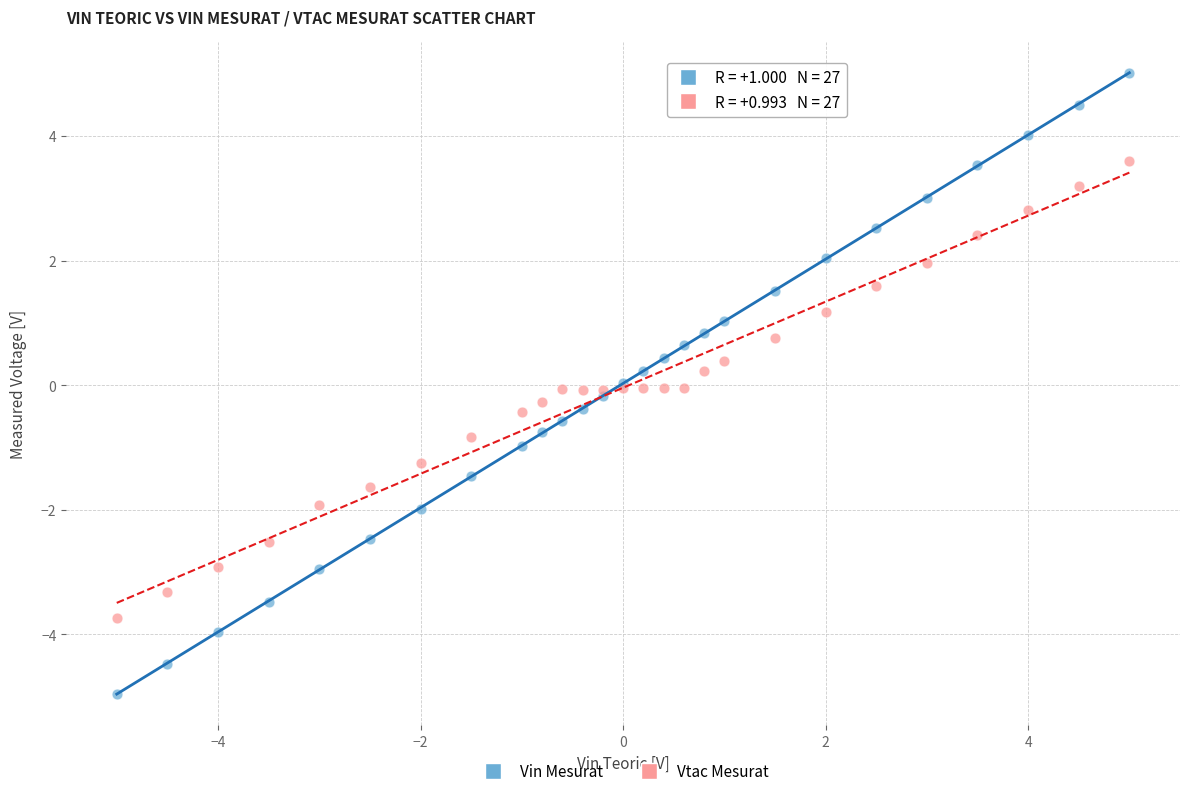

Which series has the widest spread of Y values?

Vin Mesurat